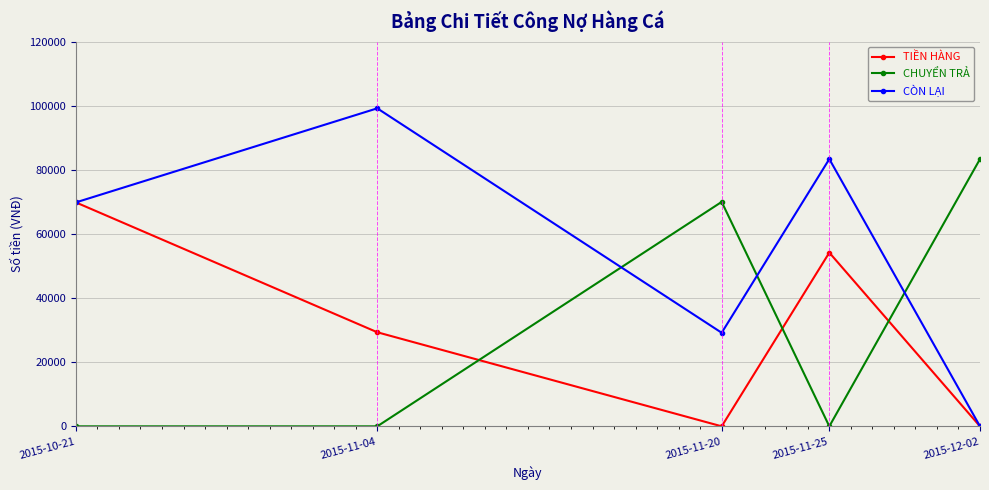

Is the value of CHUYỂN TRẢ at 2015-10-21 greater than the value of CÒN LẠI at 2015-11-25?

No